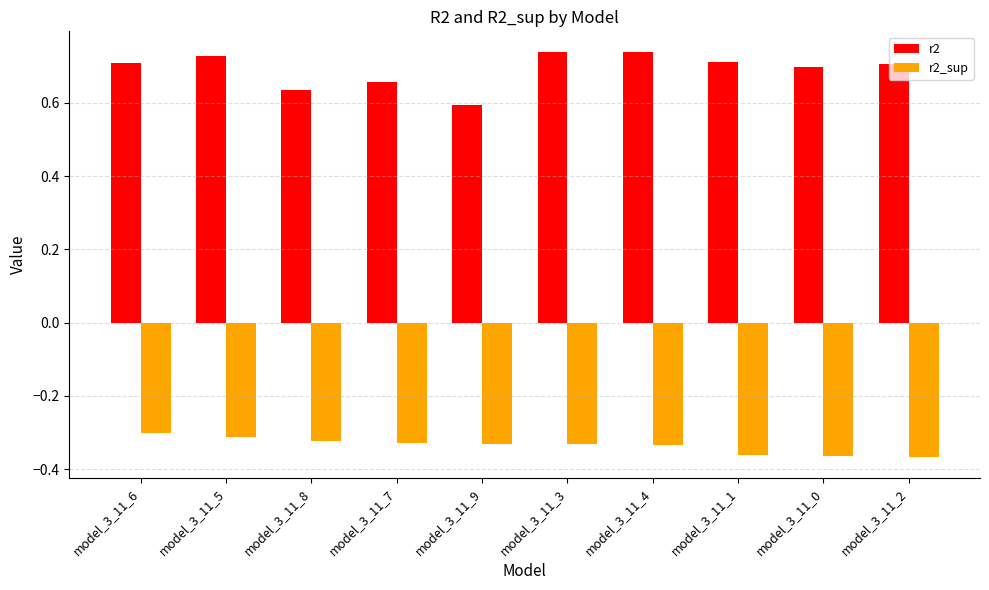

Rank the series by their average value, from lowest to highest.

r2_sup, r2